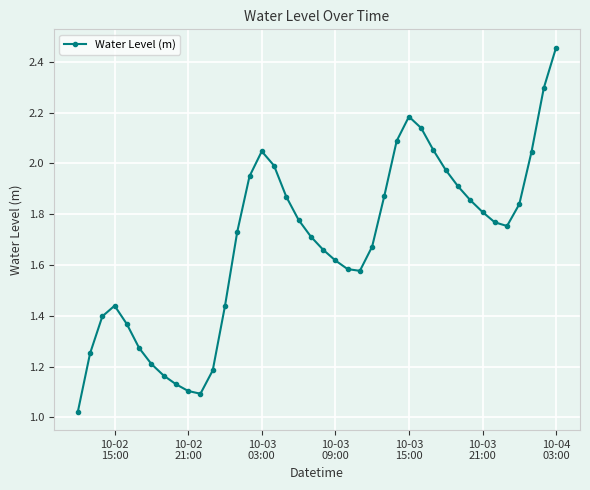

What is the sum of all values?

67.3